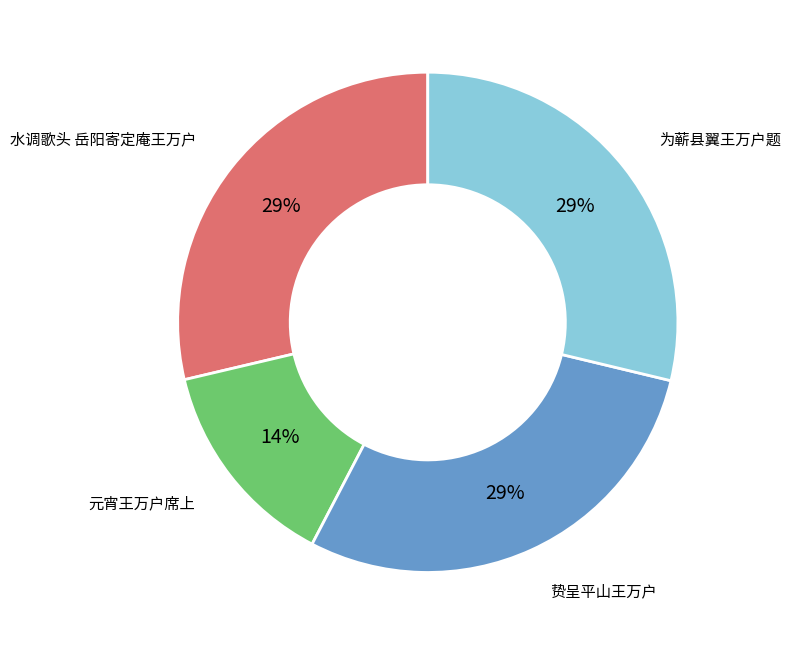

True or false: 为蕲县翼王万户题 accounts for 41% of the total.

False